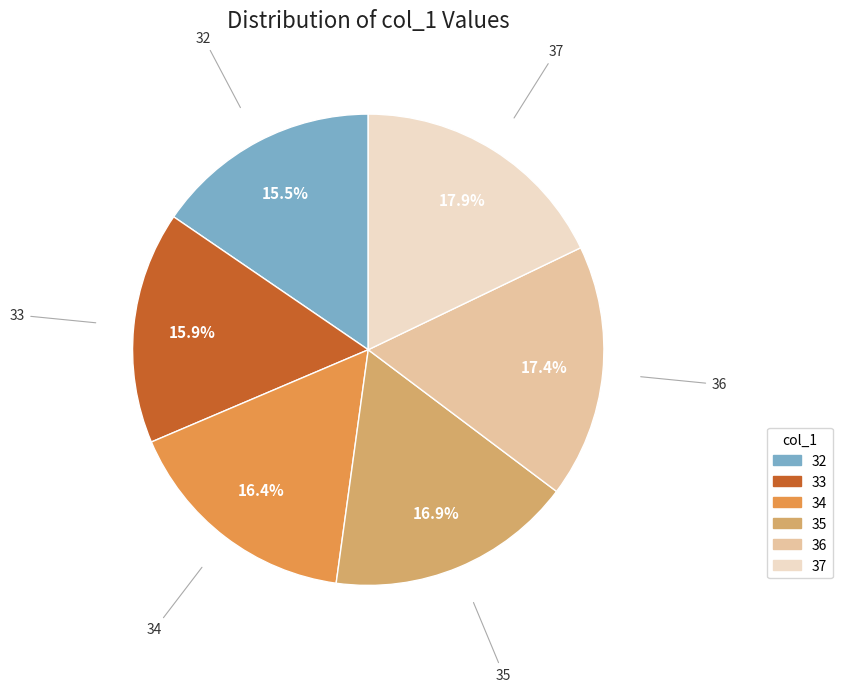

Is there a majority slice in this chart?

No